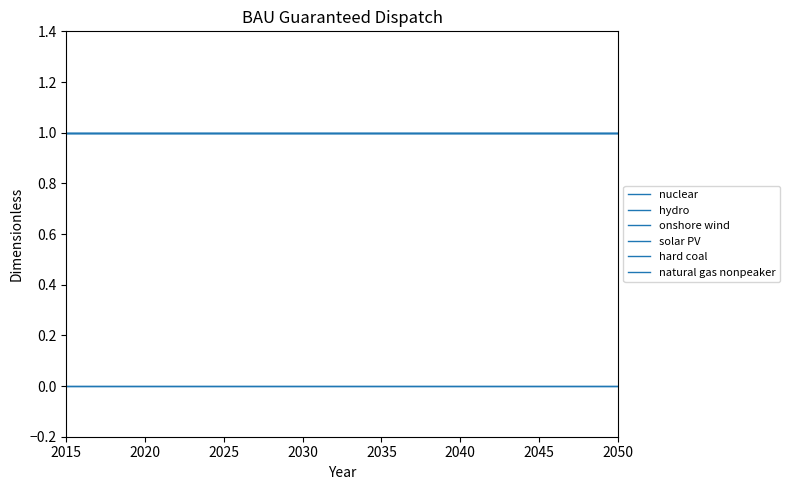

Which label corresponds to the largest value in the chart?

2015